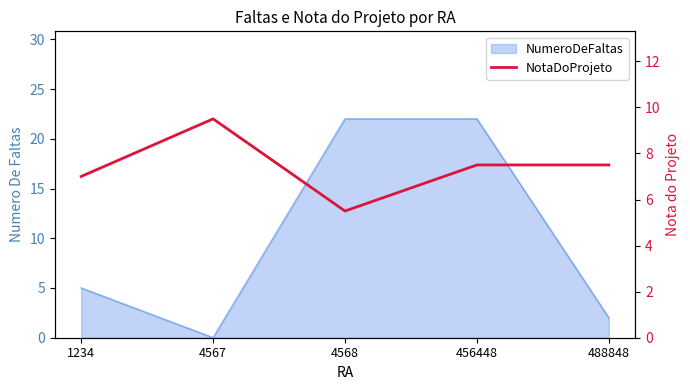

Which label corresponds to the largest value in the chart?

4567